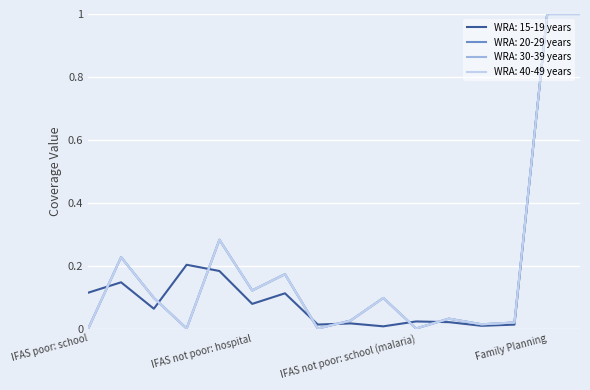

What is the maximum value shown in the chart?

1.0